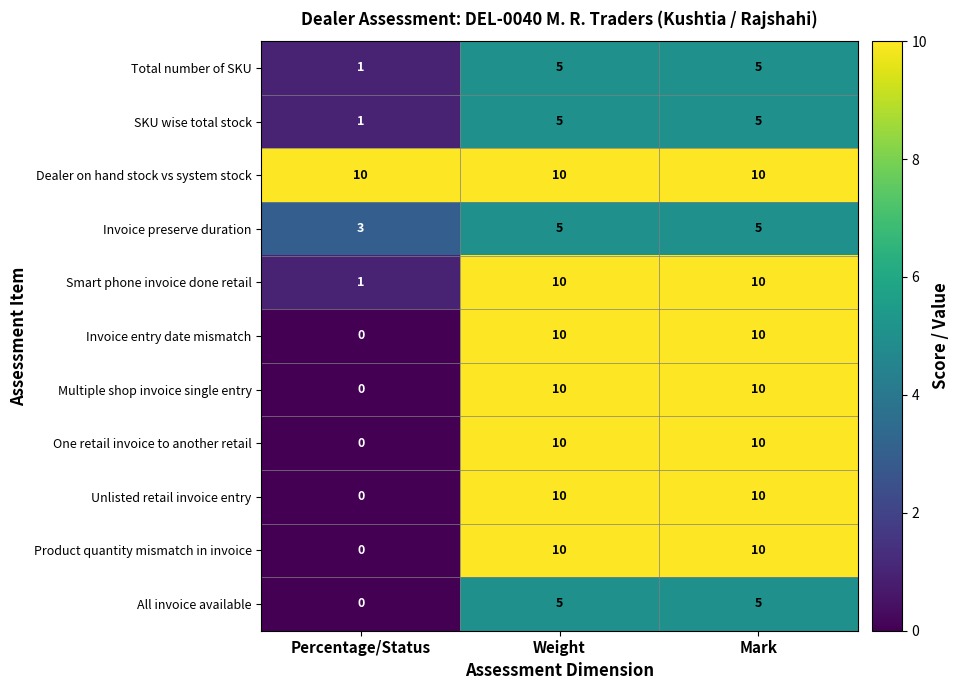

What is the average value of the Multiple shop invoice single entry series?

7